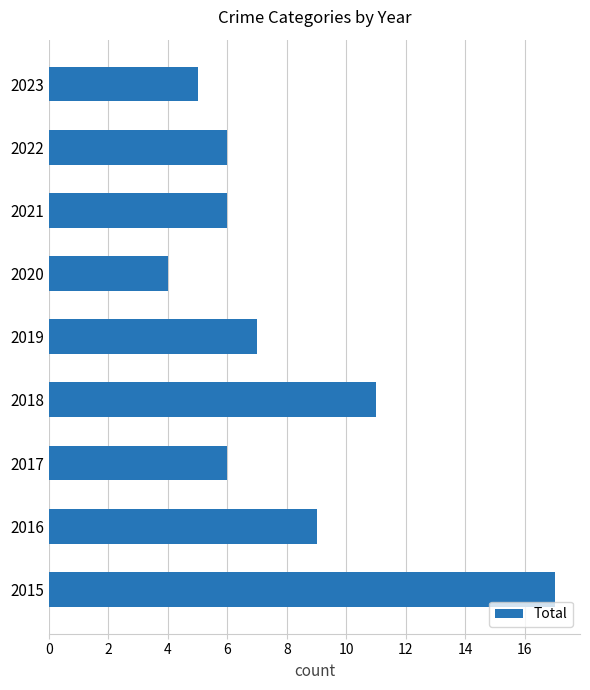

What is the average value?

8